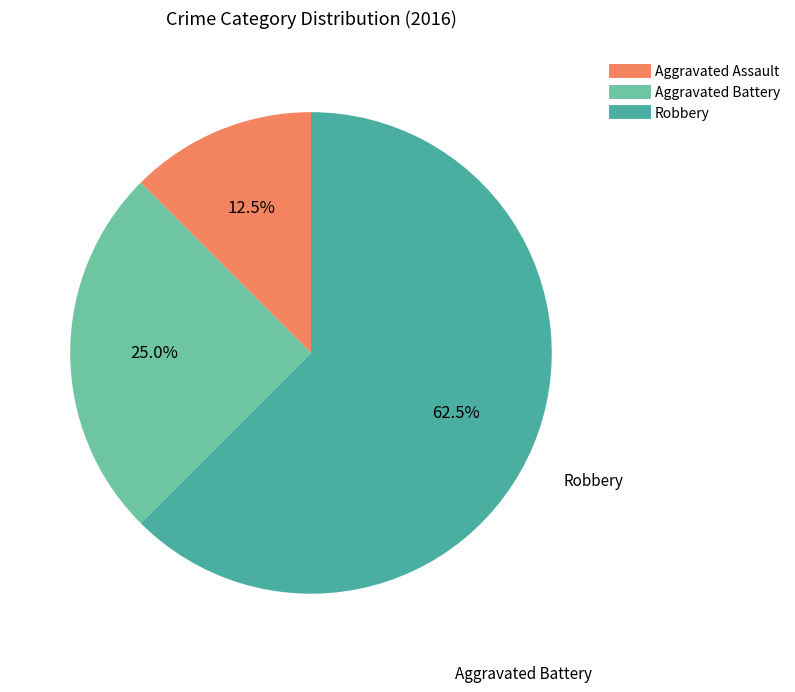

Do Aggravated Battery and Aggravated Assault together represent more than half of the pie?

No